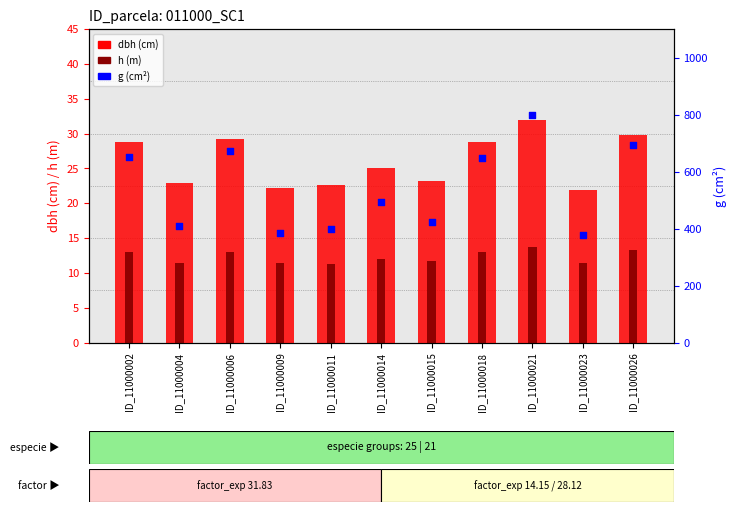

Which series has the largest Y range (max minus min)?

g (cm²)